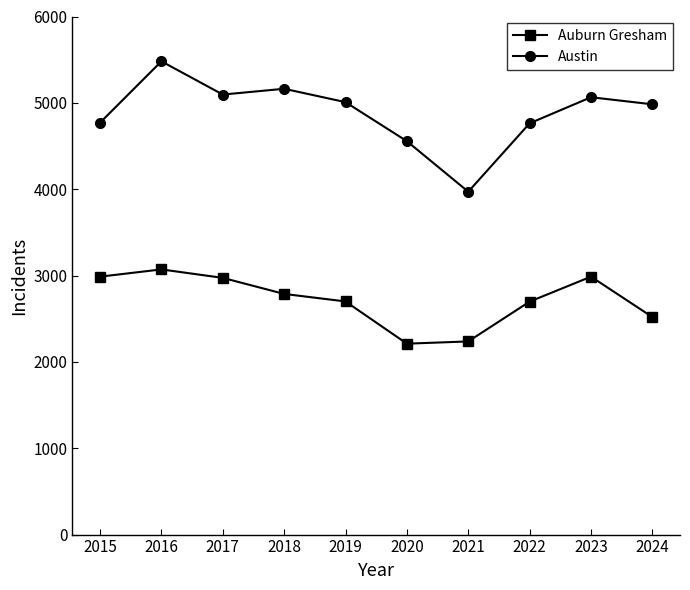

Where is Auburn Gresham nearest to the value 2641?

2022